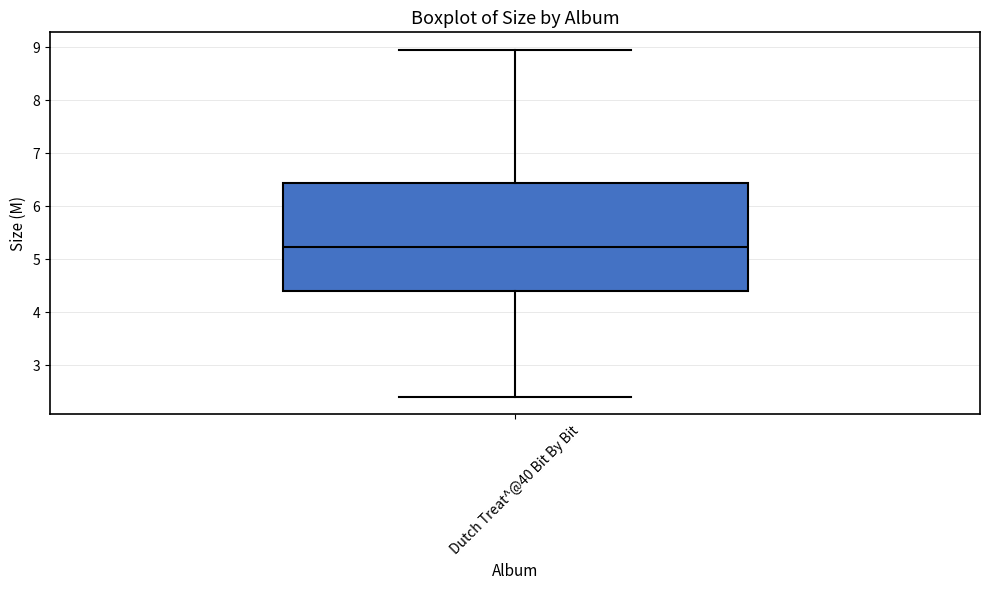

Transcribe this box plot: give where the median line is, the range the box spans, and where the two whiskers end, as read against the y-axis. The values are not printed on the chart, so give them approximately, as read against the axis.

median 5.2, box 4.4 to 6.4, whiskers 2.4 to 9.0